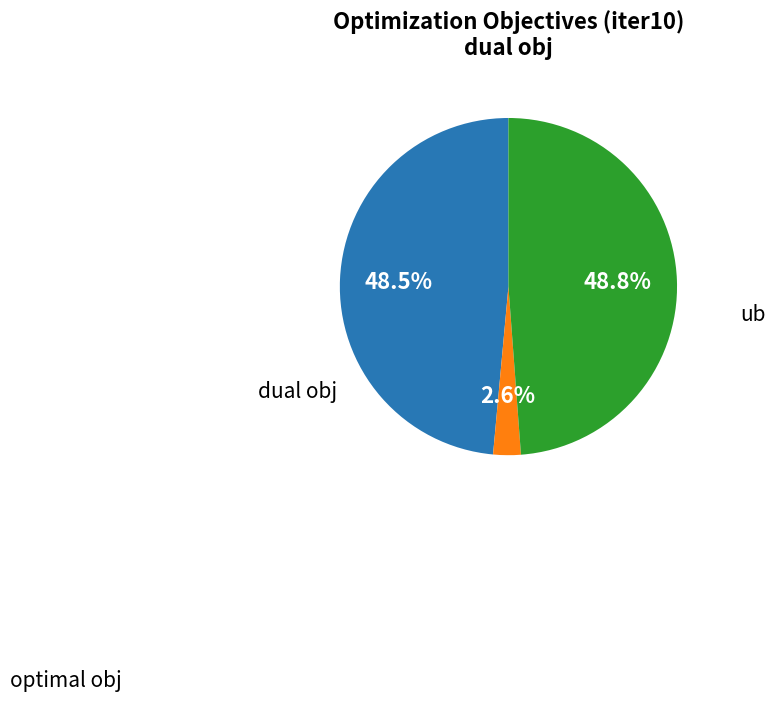

Is there any slice that represents more than half of the pie?

No